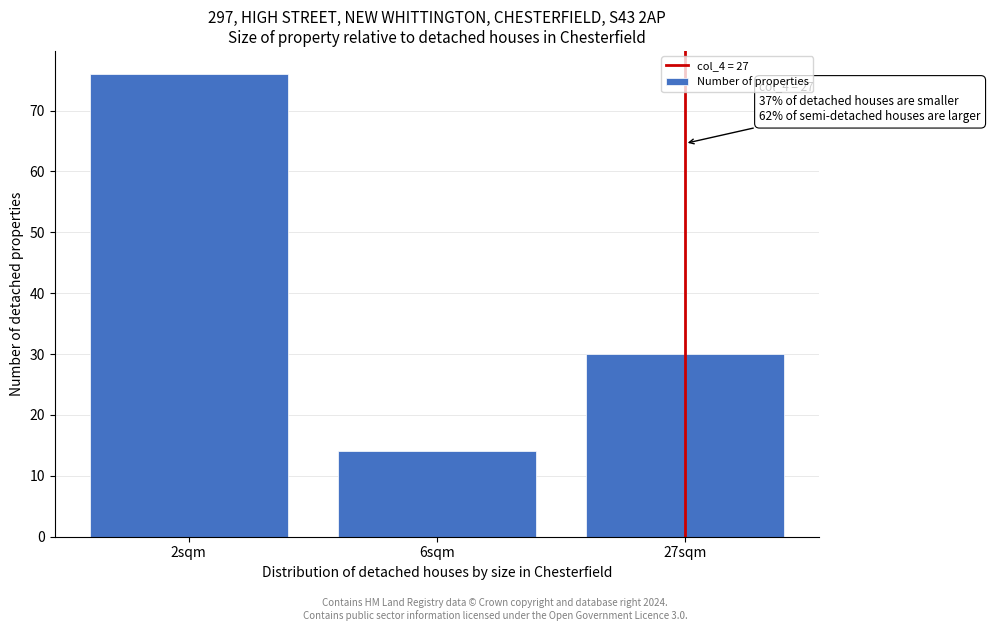

Reading right to left, transcribe all the data shown in this chart.

27sqm=30	6sqm=14	2sqm=76